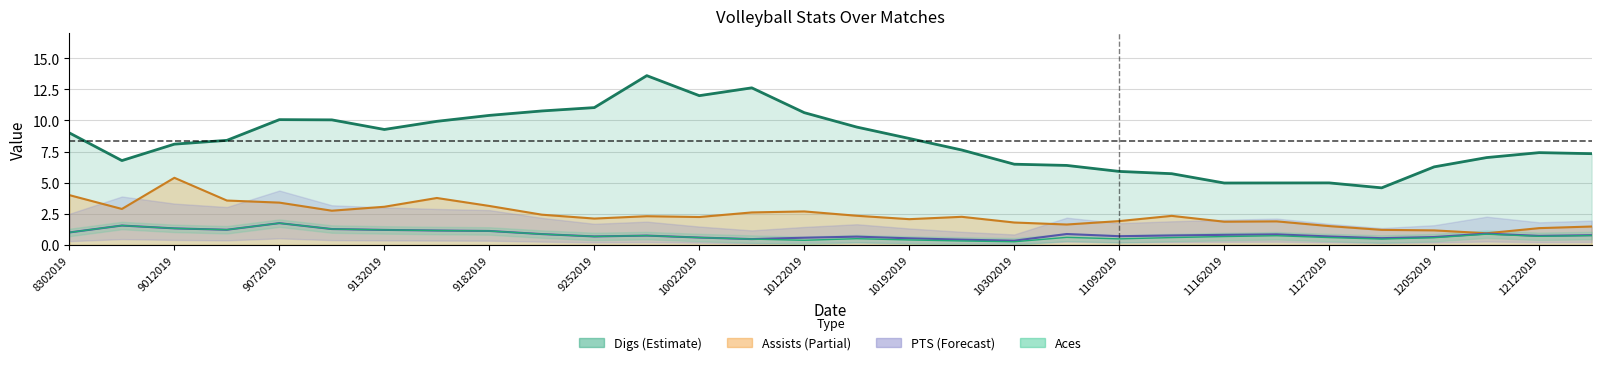

Rank the series by their maximum value, from highest to lowest.

Digs, Assists, Aces, PTS